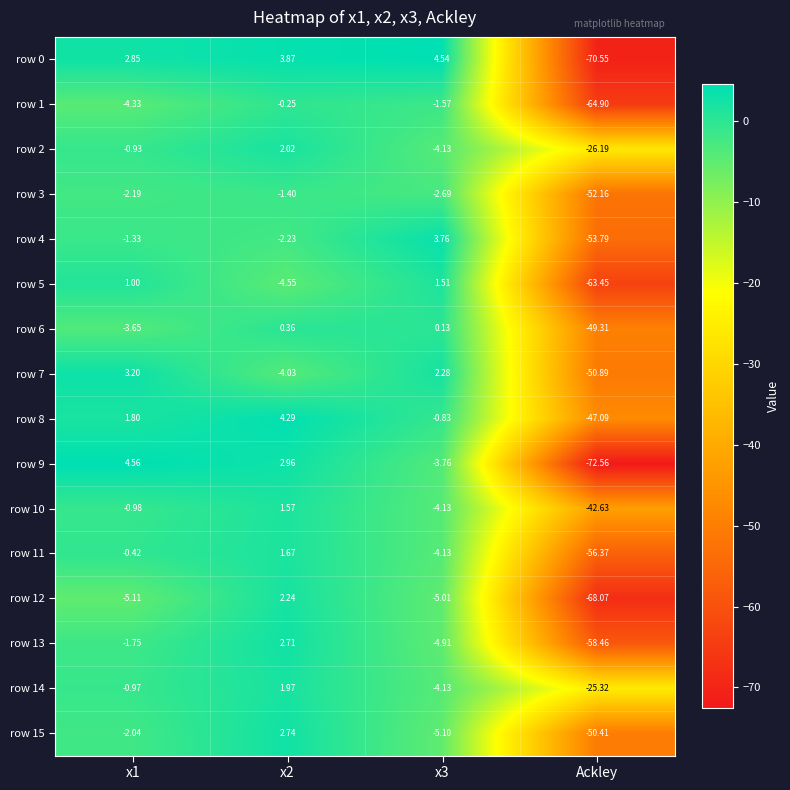

At which label does row 6 reach its minimum?

Ackley